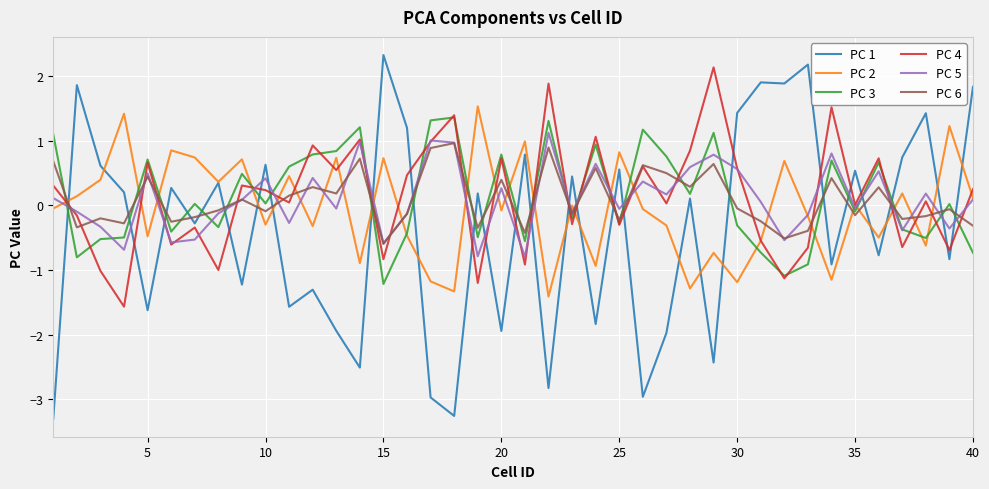

Which series has the largest range (max minus min)?

PC 1